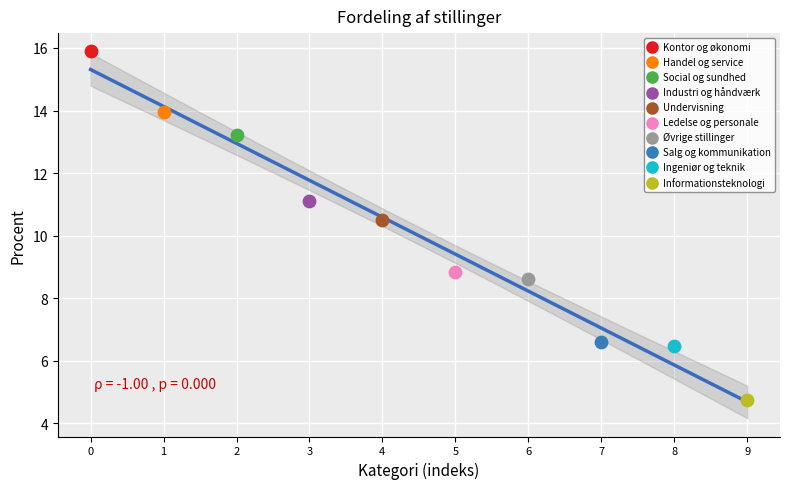

Which series contains the lowest Y value?

Informationsteknologi